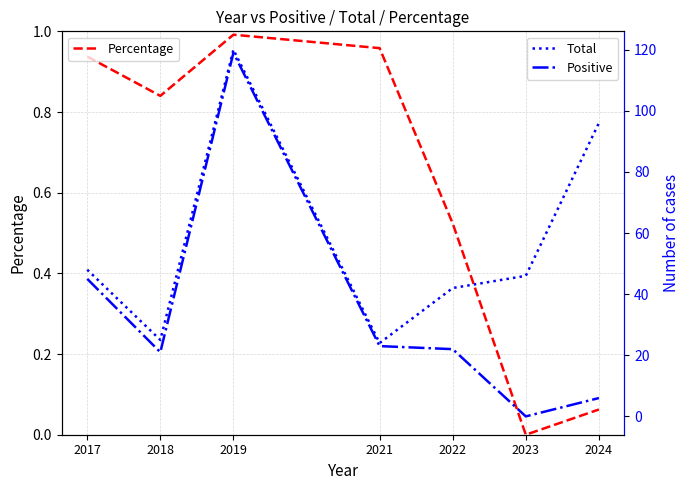

What is the difference between the maximum and minimum values in the Percentage series?

1.0